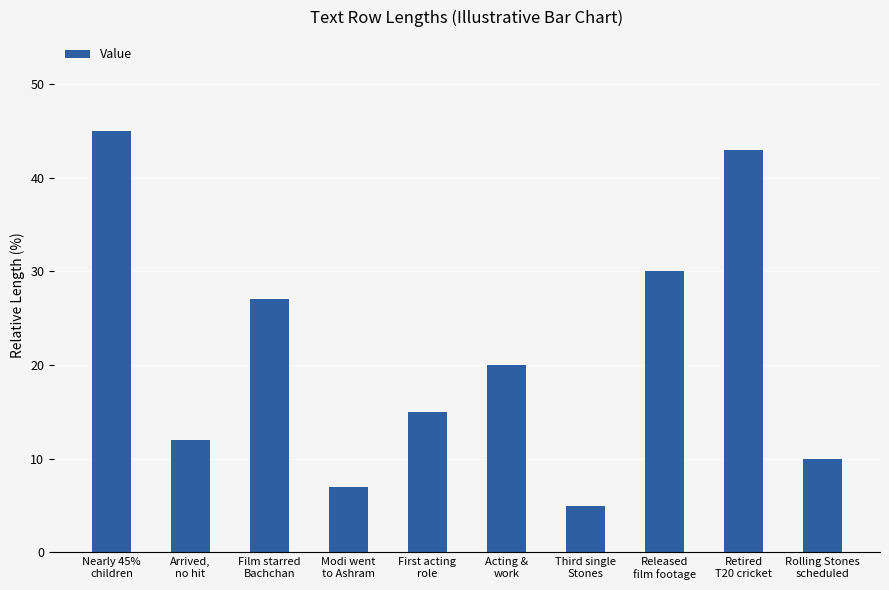

What is the change in value from Film starred
Bachchan to Released
film footage?

+3